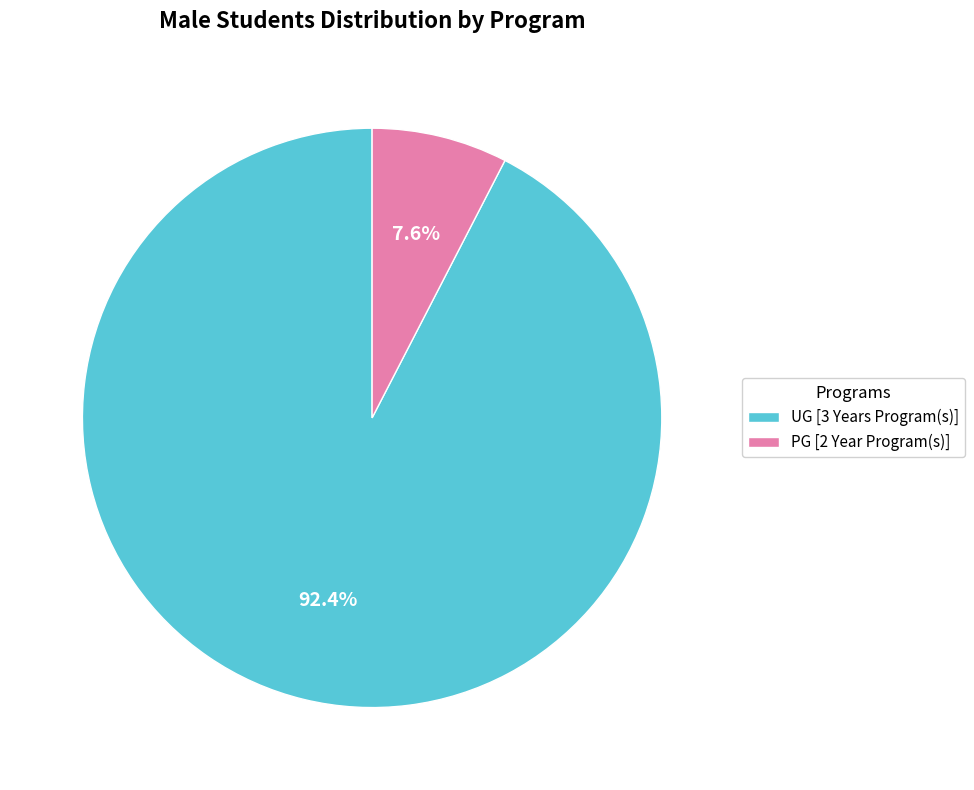

What percentage is the PG [2 Year Program(s)] slice, to the nearest percent?

8%